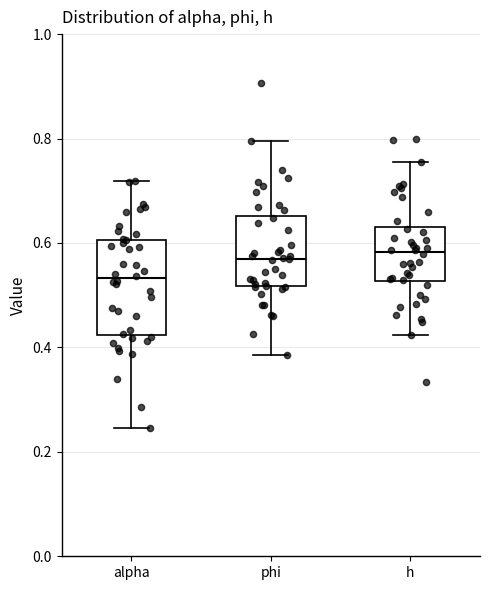

Where does the median line of the box for phi sit on the y-axis? The values are not printed on the chart, so give them approximately, as read against the axis.

0.58